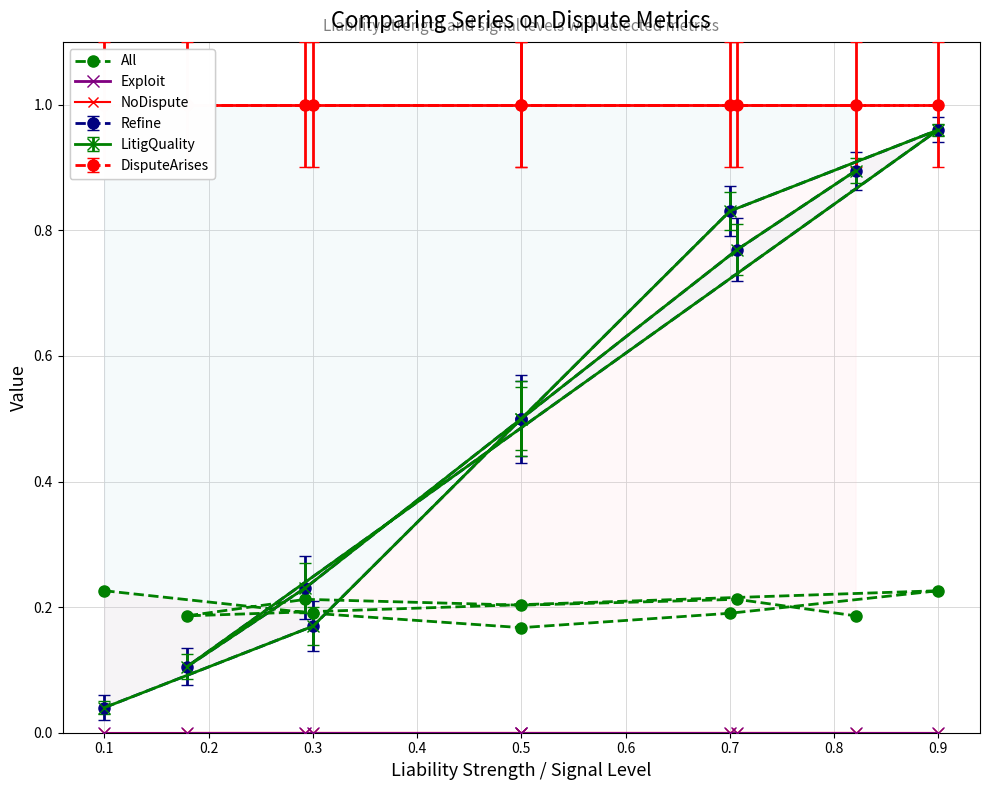

How many categories are shown in the chart?

10